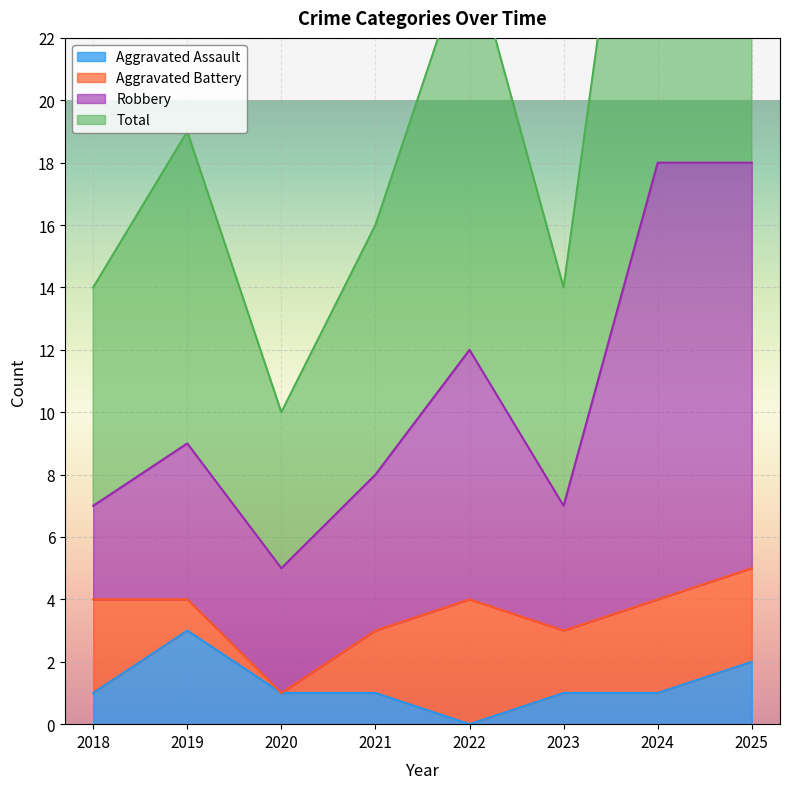

Is it true that Aggravated Assault equals 1 at 2024?

True